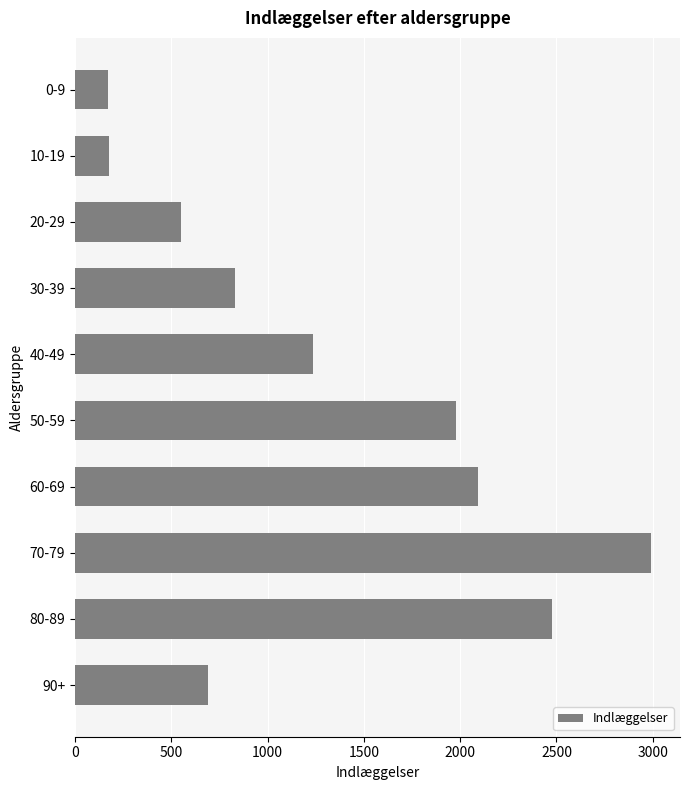

Approximately how many times larger is the value at 80-89 compared to 70-79?

0.8